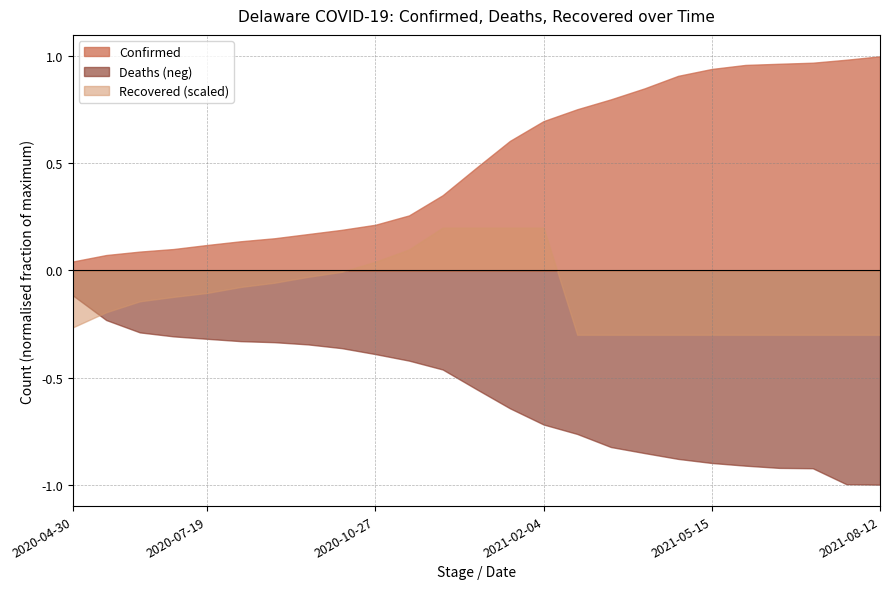

Which series has the largest total across all categories?

Confirmed